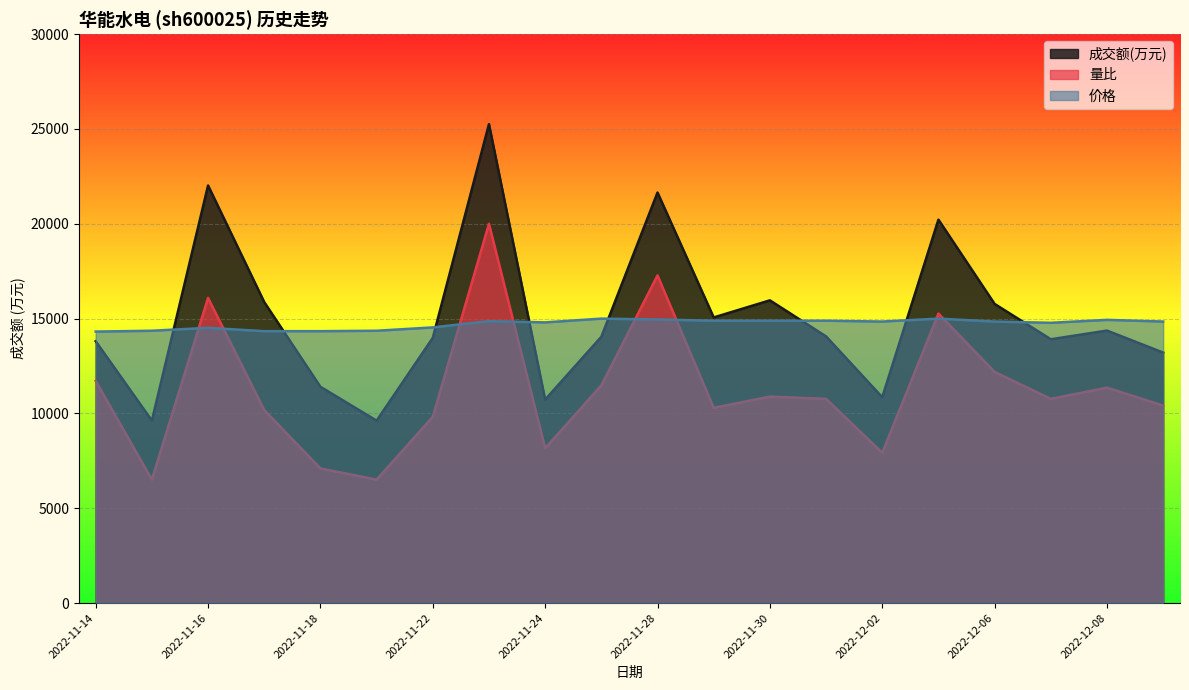

Read the 成交额(万元) value at 2022-11-25.

14043.0